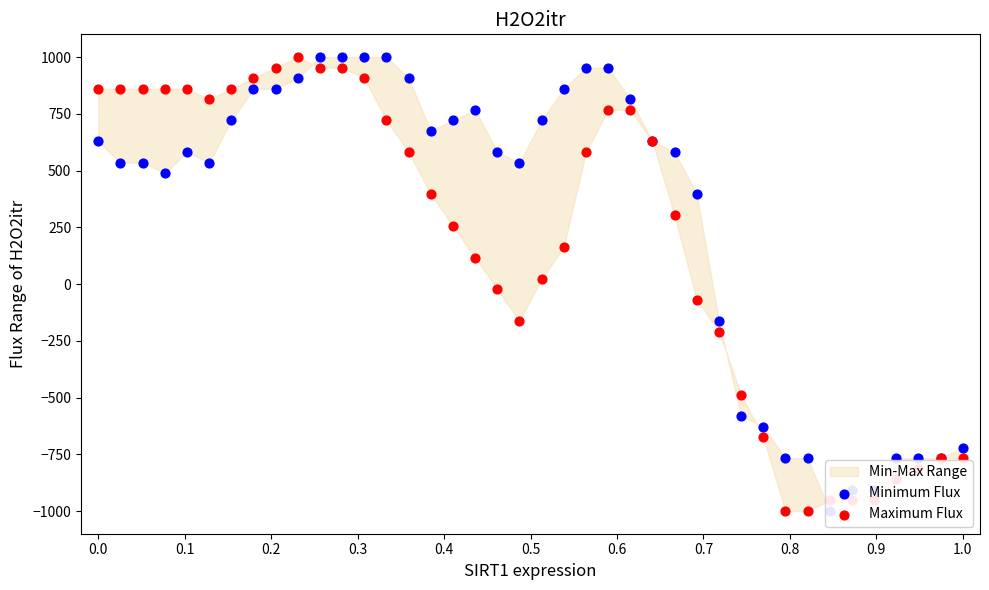

Is the value of Maximum Flux at 0.8 greater than the value of Minimum Flux at 0.6?

Yes